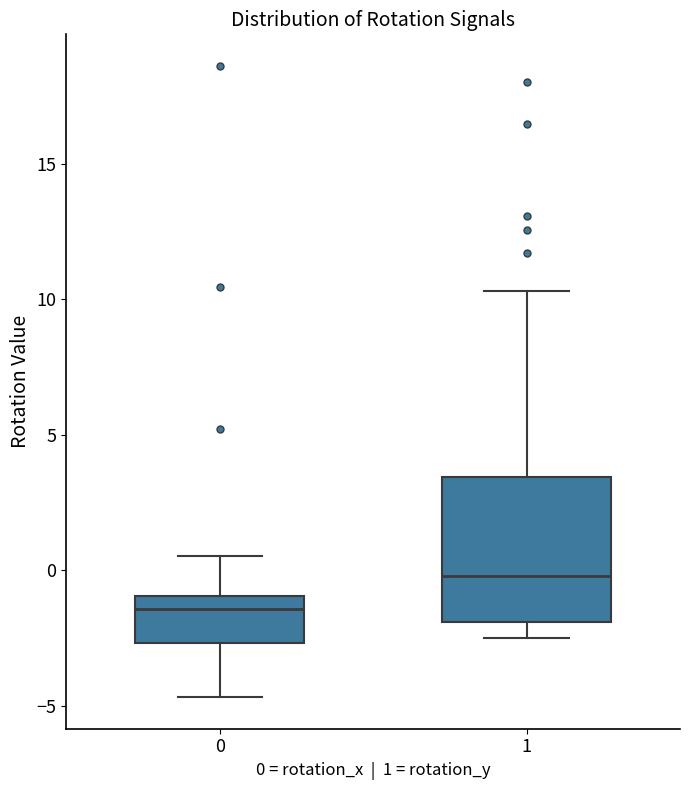

Reading left to right, transcribe this box plot: for each box, give where its median line is, the range the box spans, and where its two whiskers end, as read against the y-axis. The values are not printed on the chart, so give them approximately, as read against the axis.

0: median -1.5, box -2.5 to -1.0, whiskers -4.5 to 0.5
1: median 0.0, box -2.0 to 3.5, whiskers -2.5 to 10.5